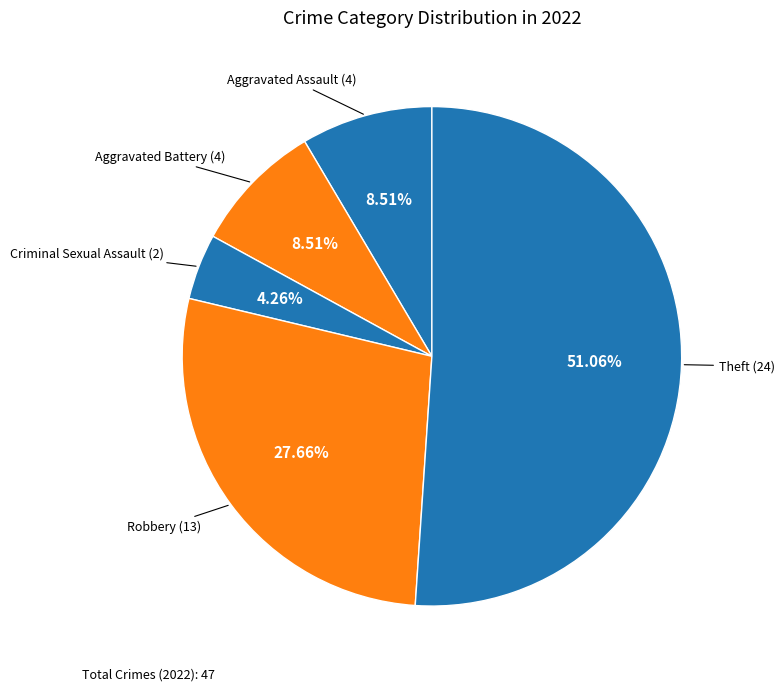

Is there any slice that represents more than half of the pie?

Yes